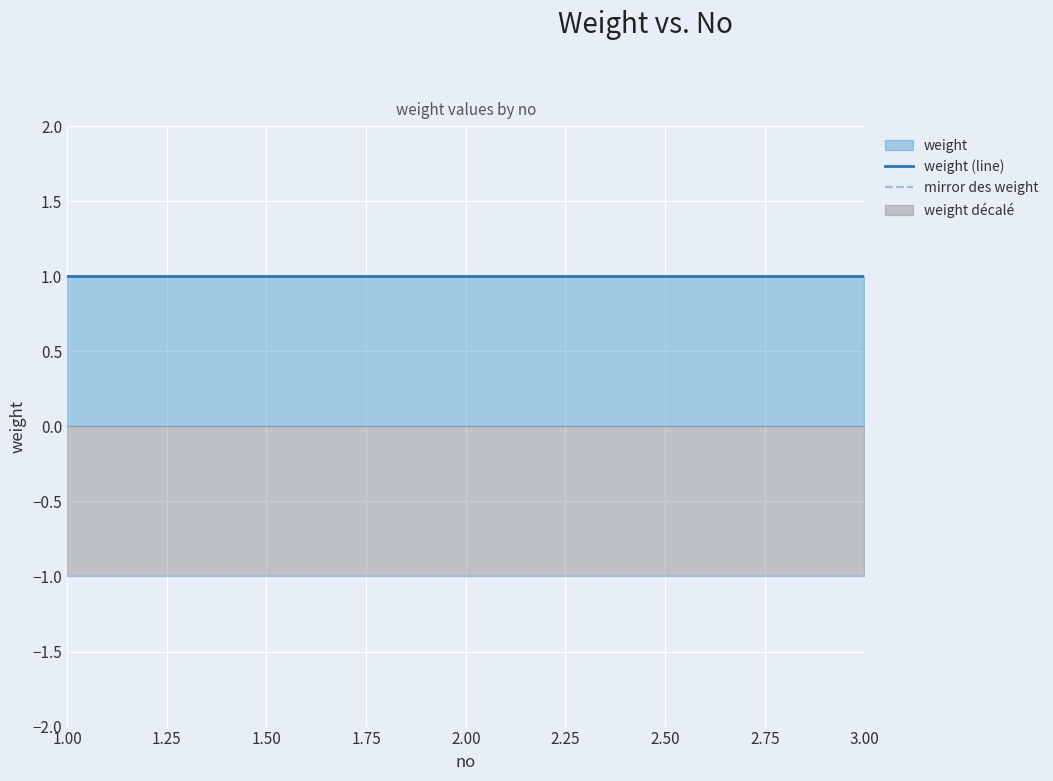

True or false: mirror des weight has a value of 0 at 1.00.

False